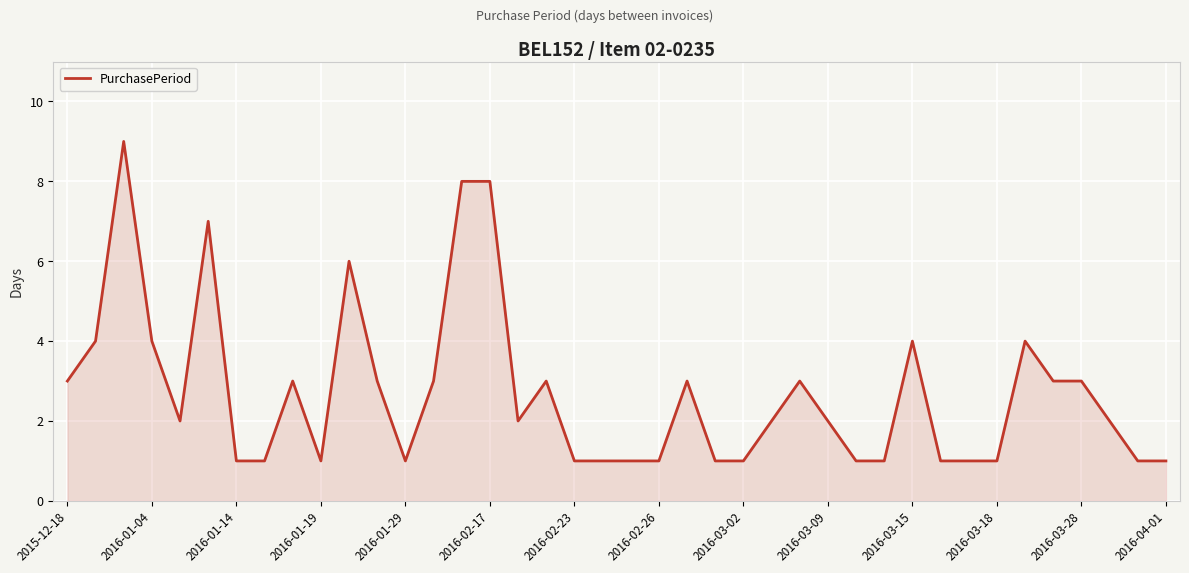

What is the maximum value shown in the chart?

9